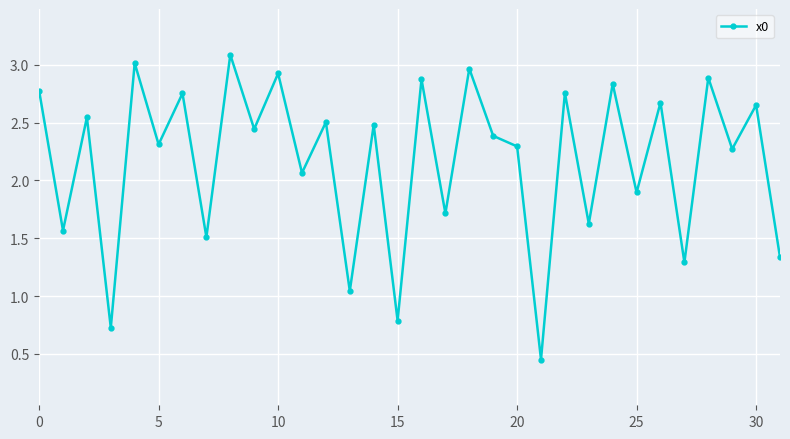

What is the average value?

2.2